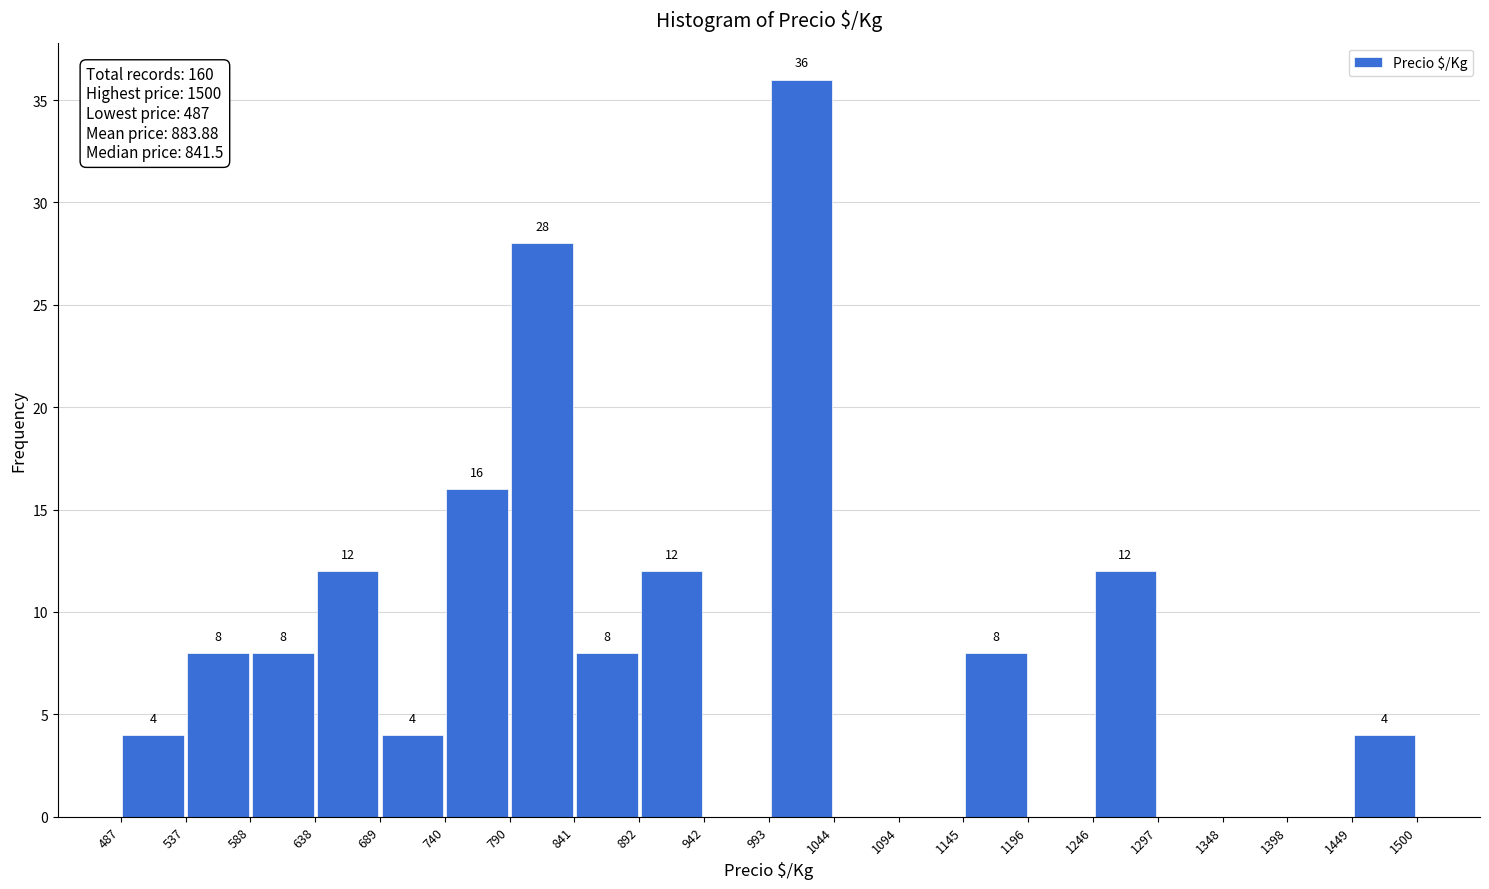

Over which range of the x-axis is the bar tallest?

993 to 1044